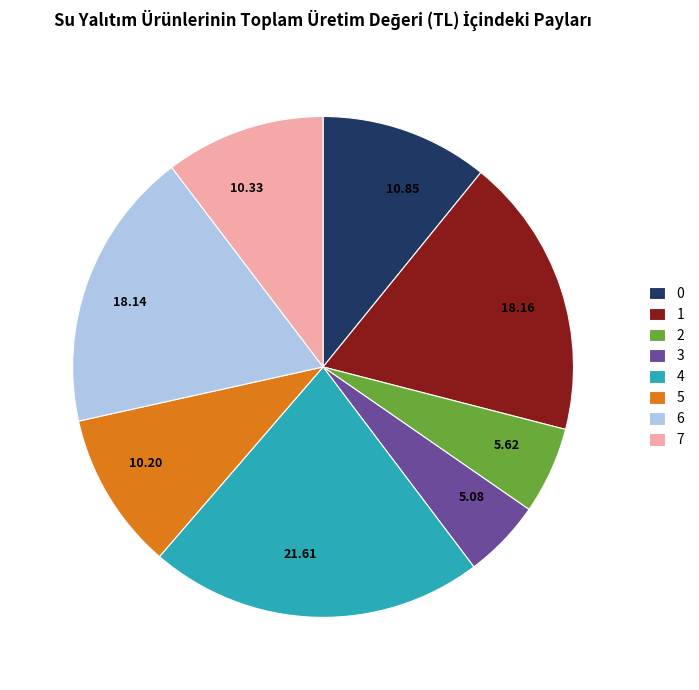

The 5 slice represents 10% of the pie. True or false?

True